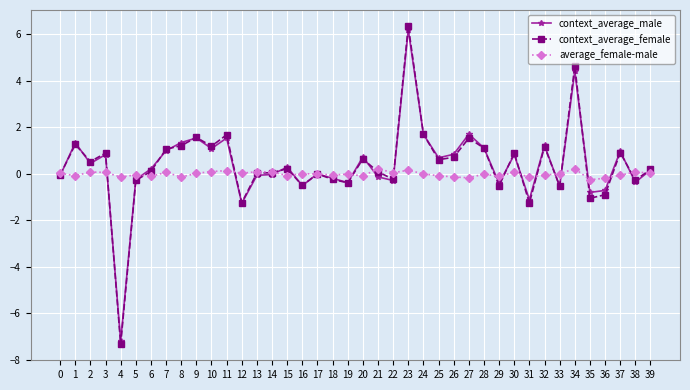

What is the minimum value for context_average_female?

-7.3